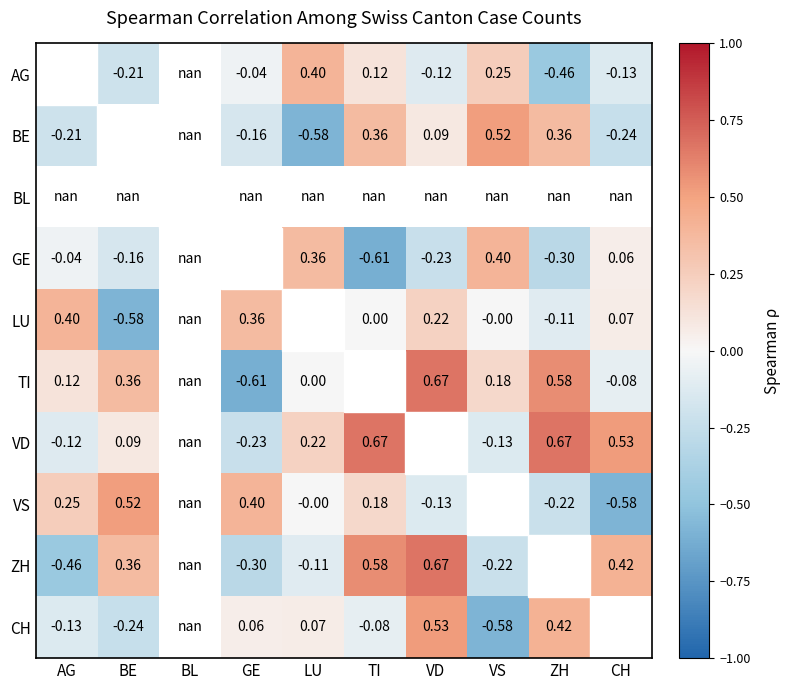

The LU series shows 0.0 at CH. True or false?

False